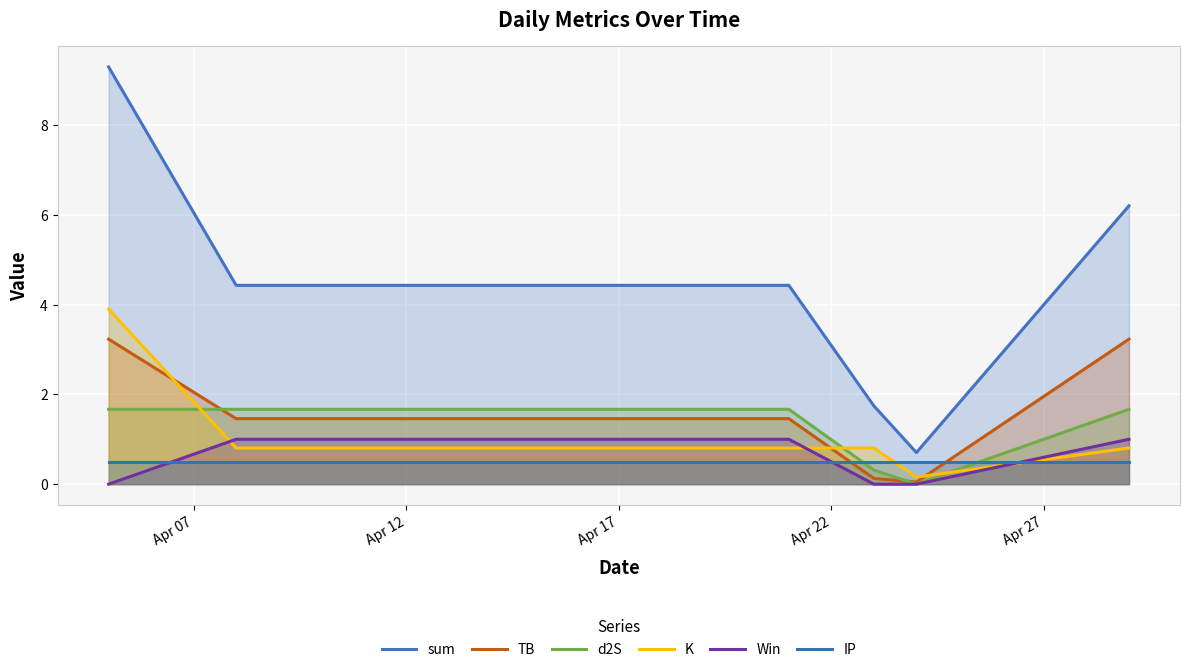

Which series has the largest total across all categories?

sum